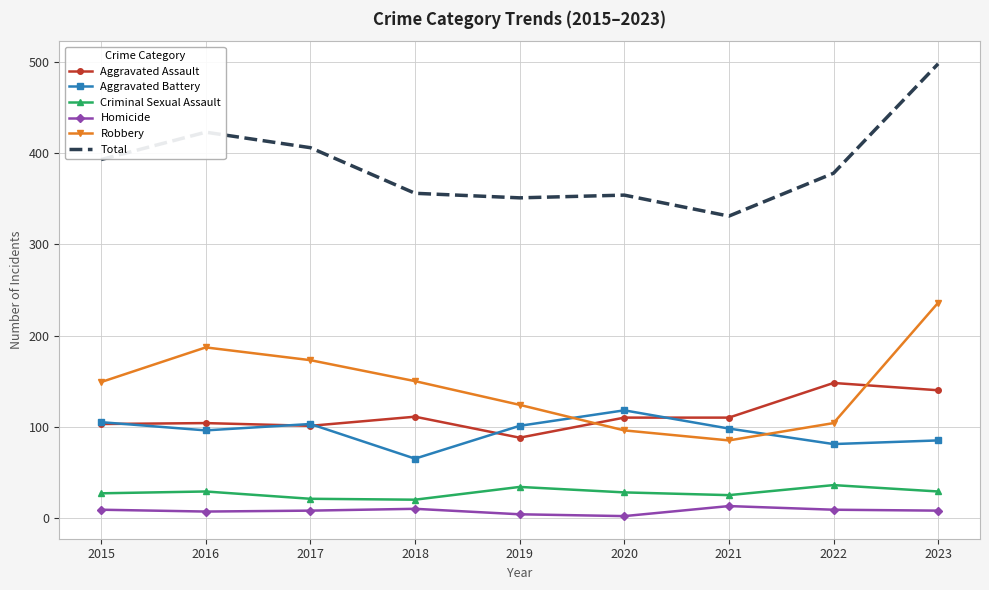

True or false: Aggravated Assault has a value of 203 at 2022.

False